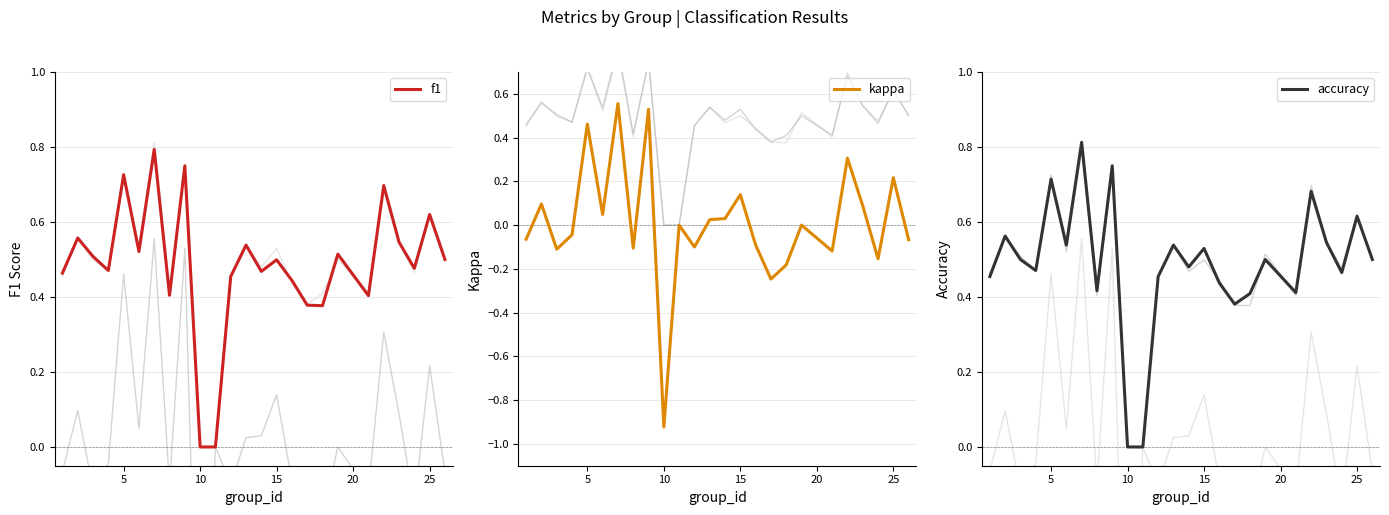

True or false: f1 has a value of 0.3 at 10.

False